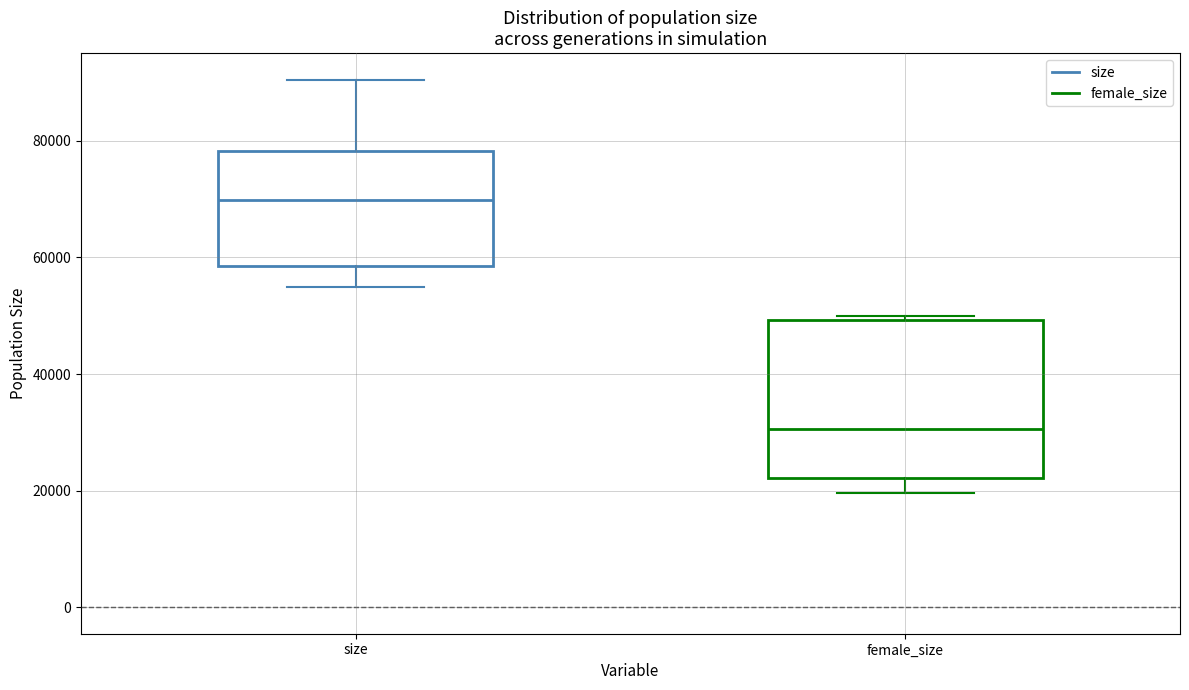

Which box's median line is the lowest?

female_size